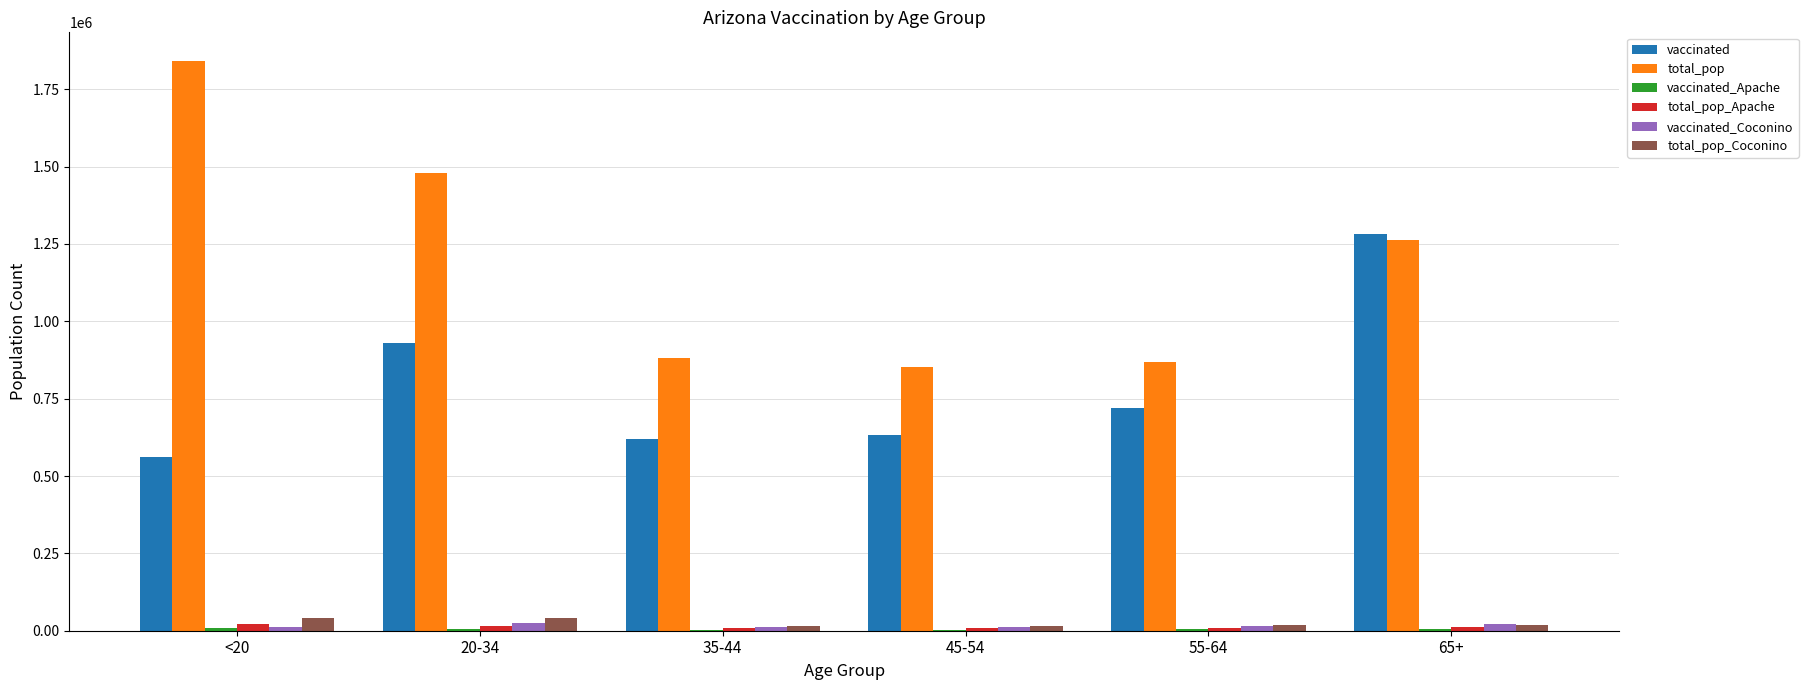

Is the value of total_pop at 55-64 greater than the value of vaccinated at 35-44?

Yes